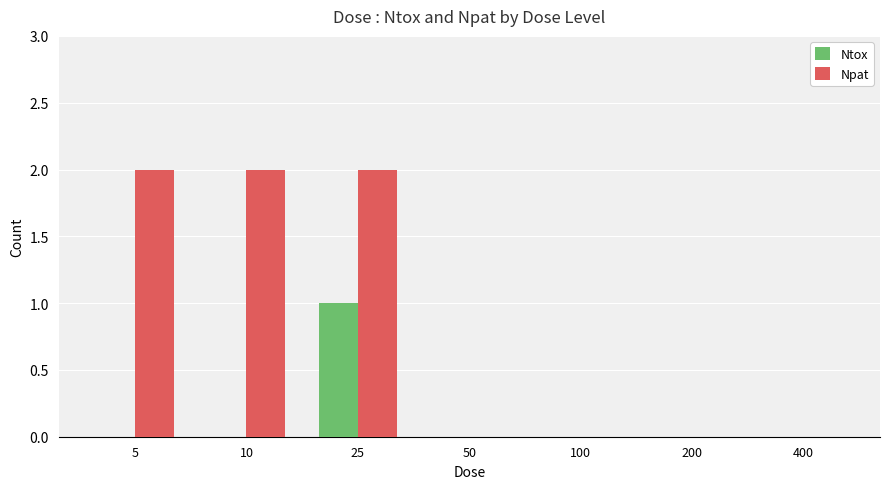

Between 10 and 200, which series saw the biggest shift?

Npat